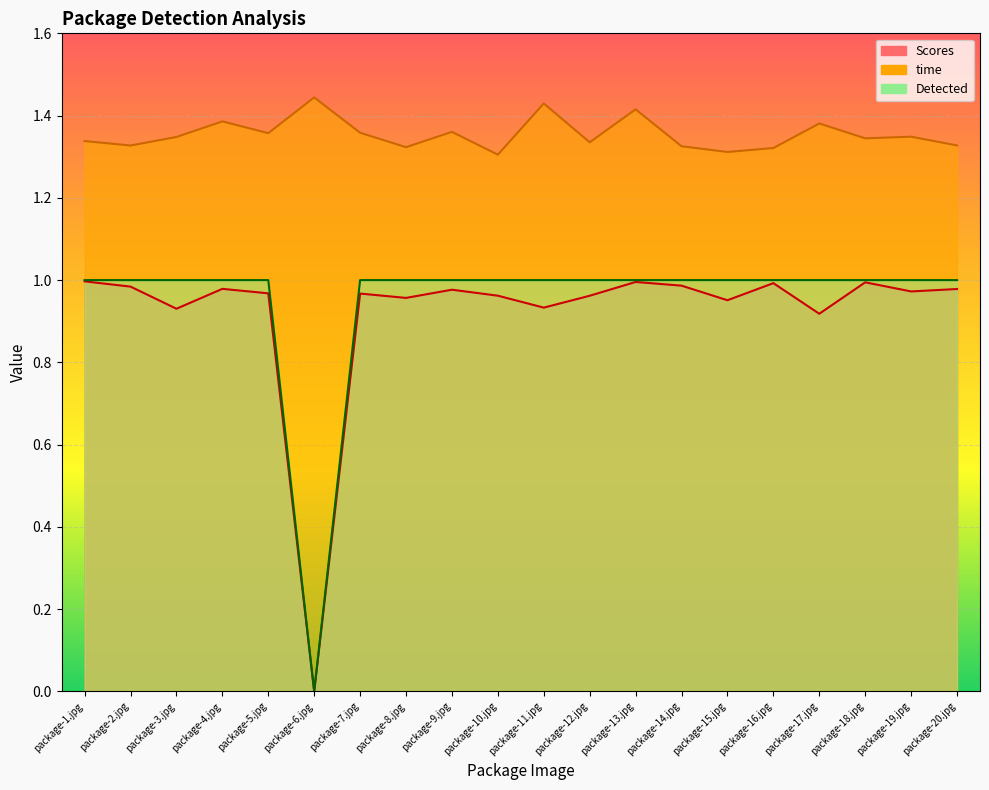

In Detected, how many points are lower than both neighbors (excluding endpoints)?

1